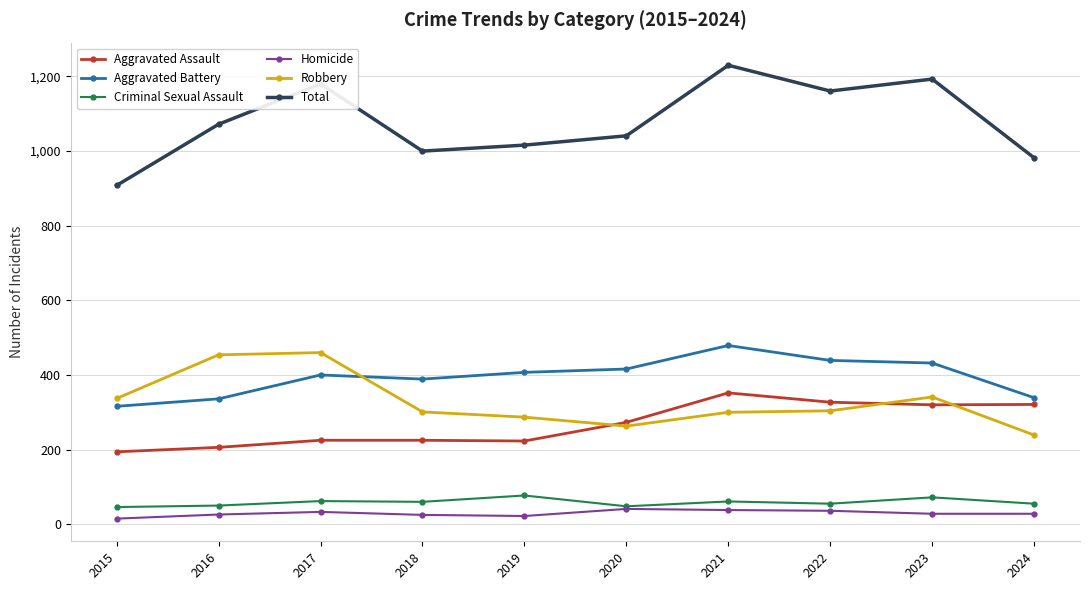

What is the difference between the Criminal Sexual Assault values at 2020 and 2019?

29